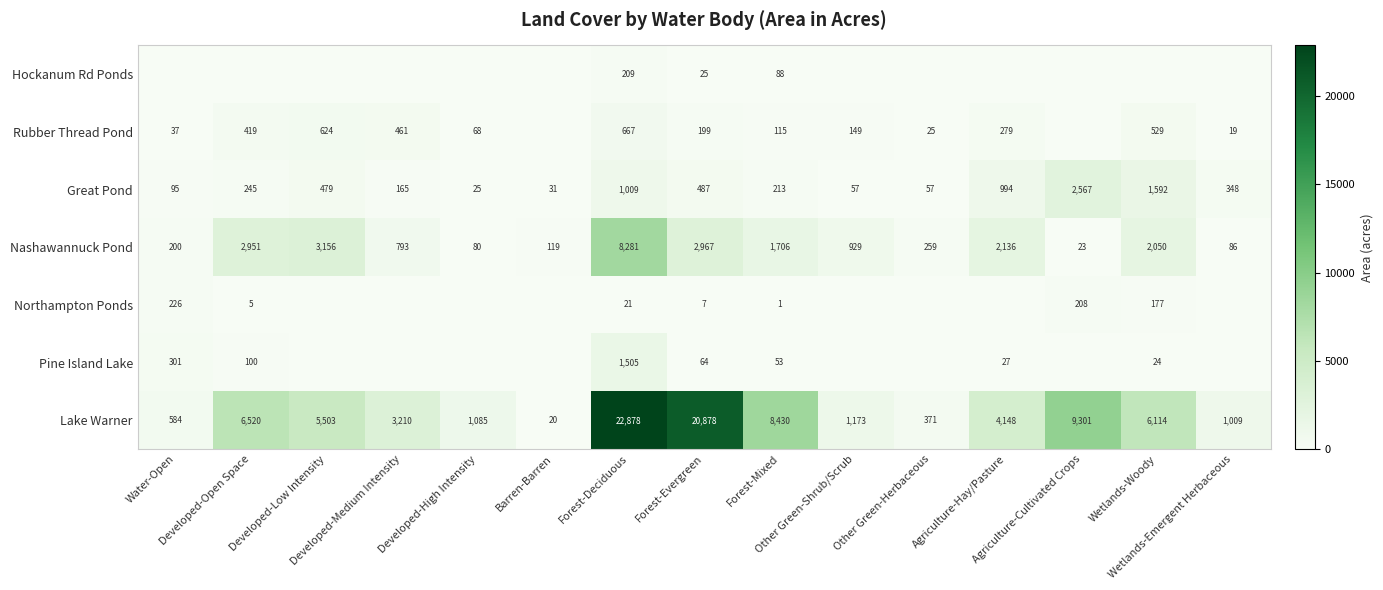

What is the greatest value displayed?

22878